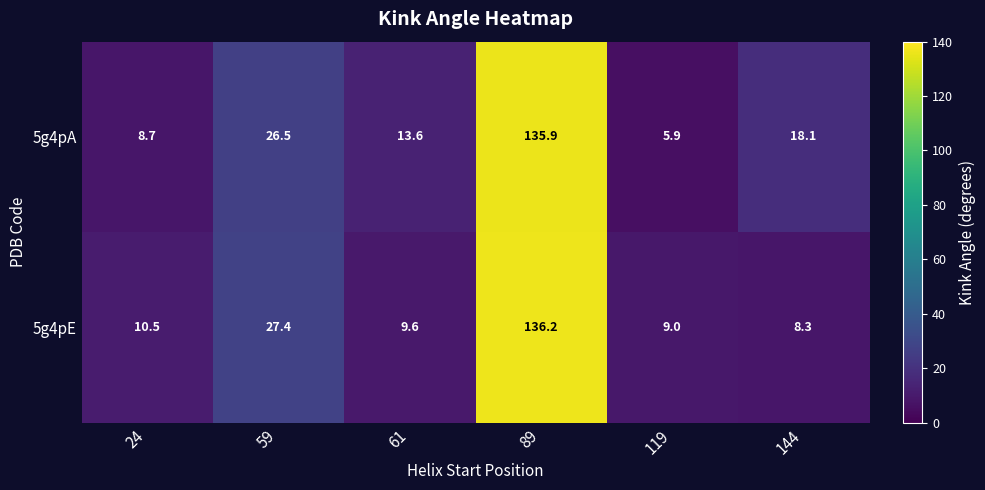

What is the difference between the highest and lowest values at 61?

4.0